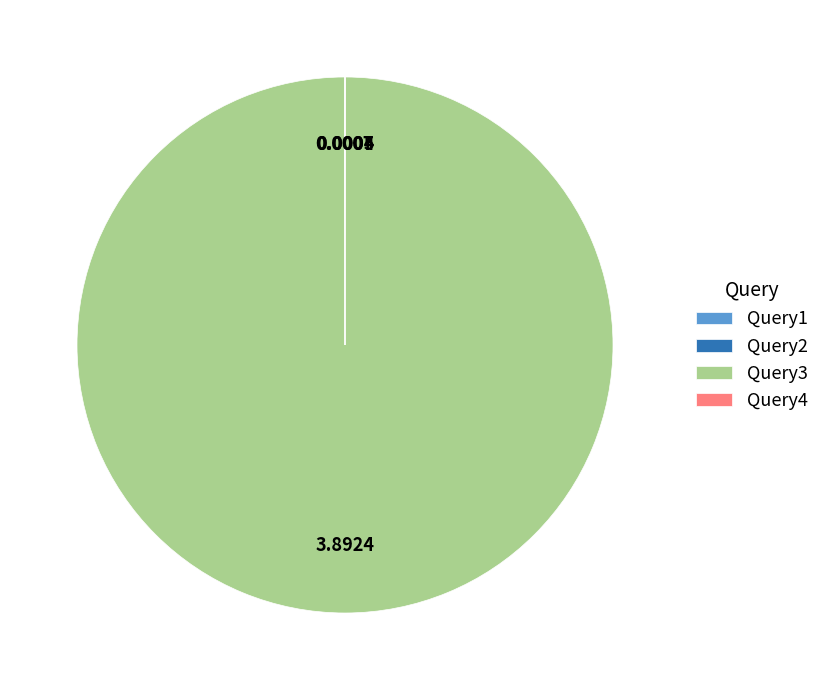

What is the majority slice?

Query3